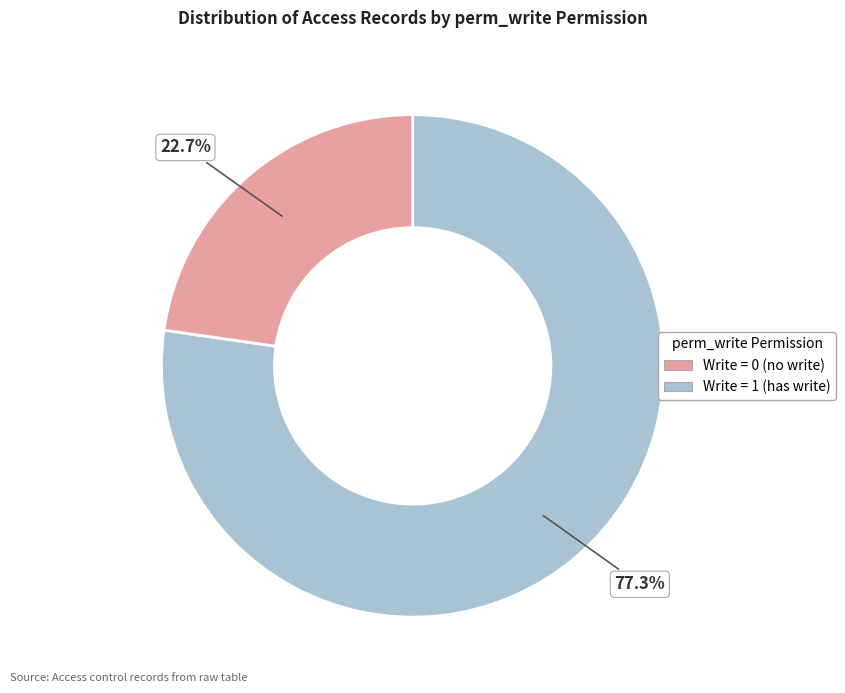

Is there a majority slice in this chart?

Yes